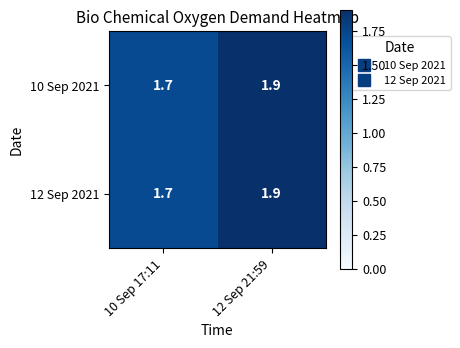

Reading right to left, what are all the values shown in this chart?

10 Sep 2021: 1.9	1.7
12 Sep 2021: 1.9	1.7